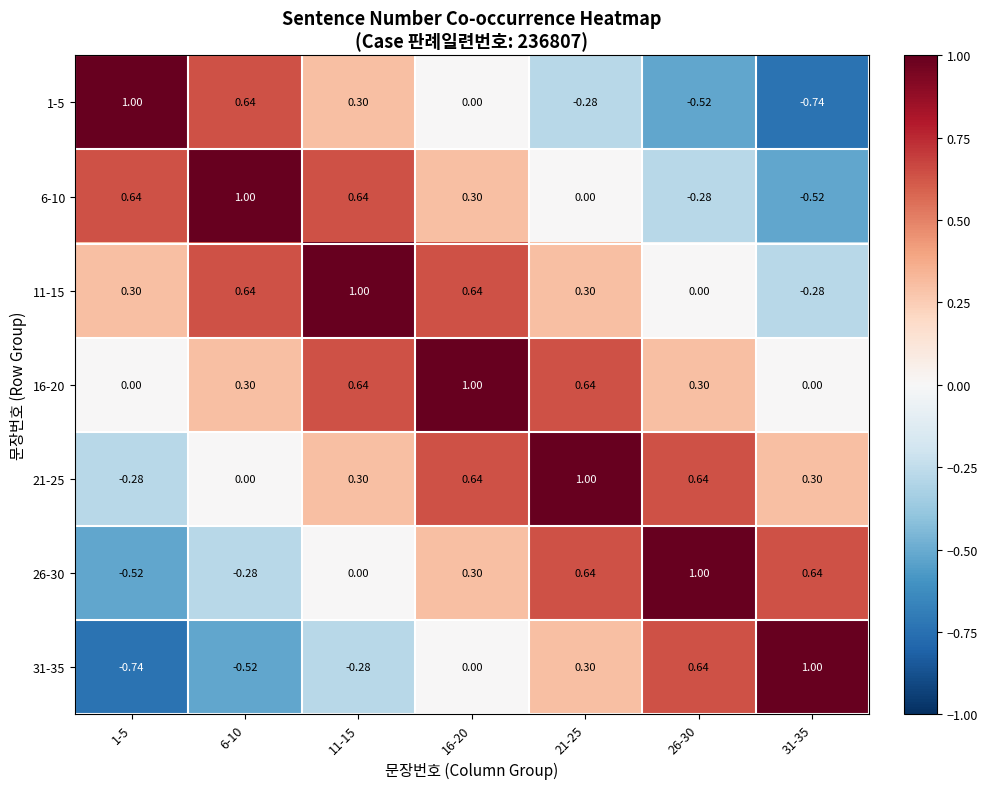

Is the value of 11-15 at 1-5 greater than the value of 16-20 at 16-20?

No